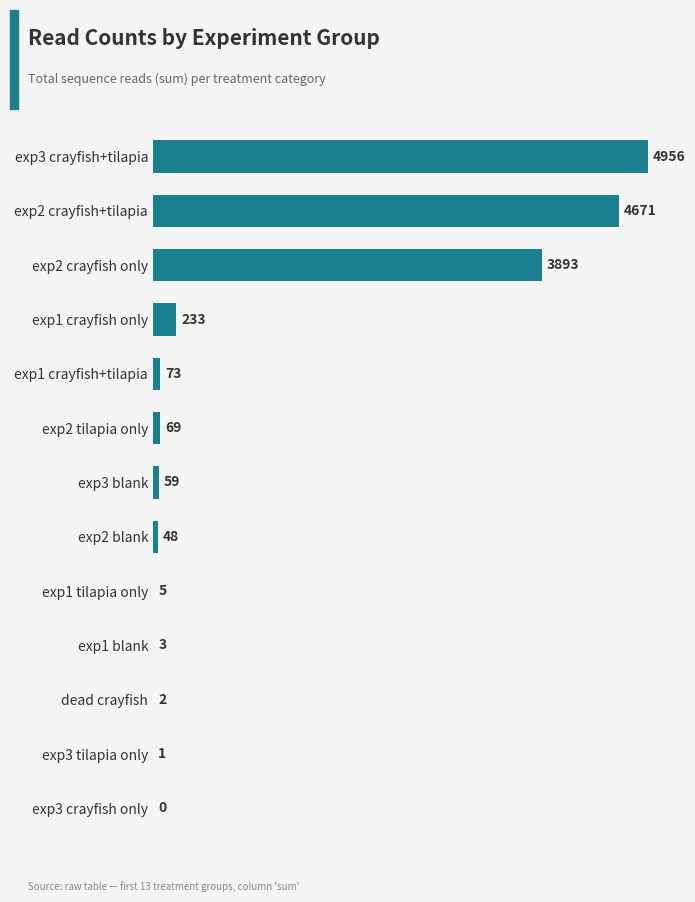

What is the maximum value shown in the chart?

4956